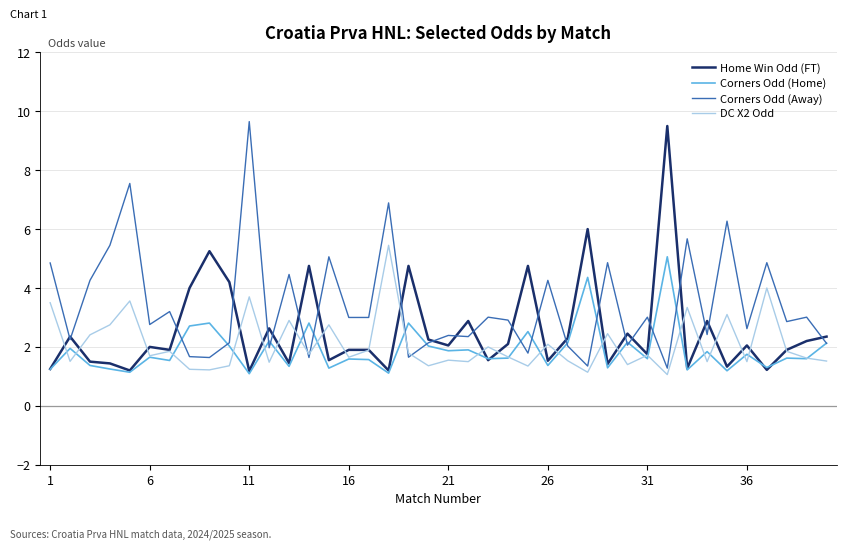

Which series has the largest total across all categories?

Corners Odd (Away)